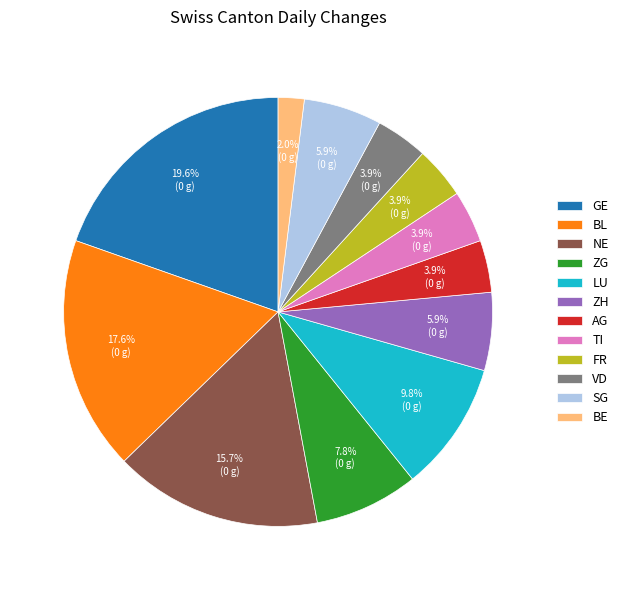

What is the largest slice in the pie chart?

GE